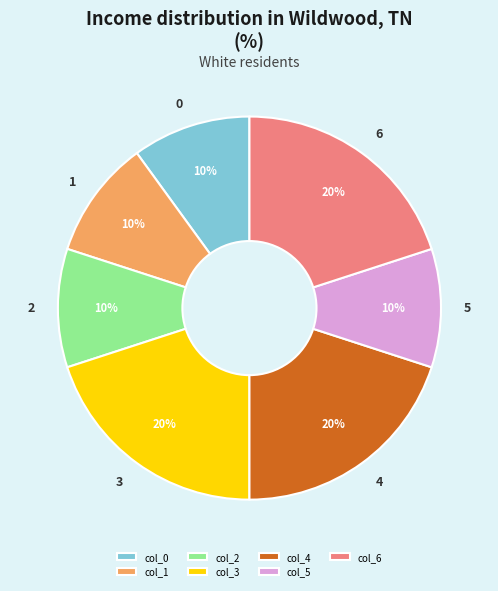

Combined, do 0 and 5 account for over 50%?

No